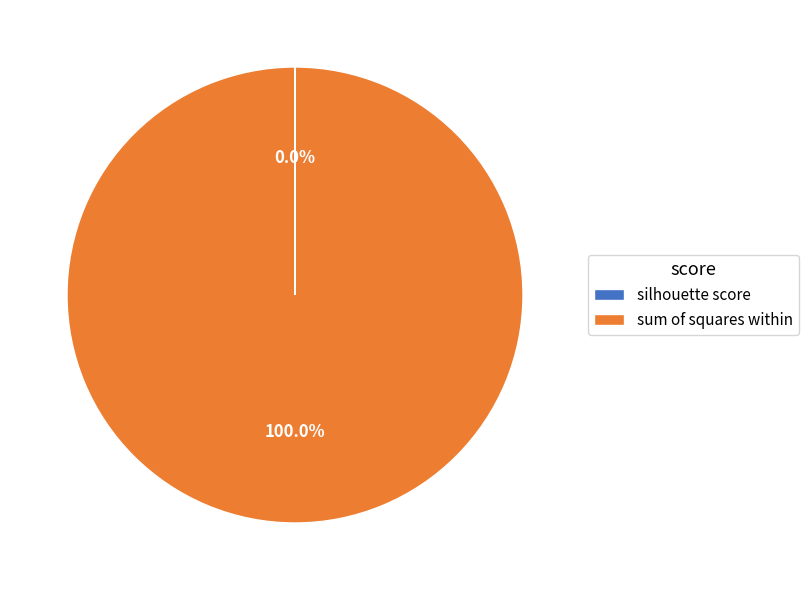

Which slice represents more than half of the pie?

sum of squares within